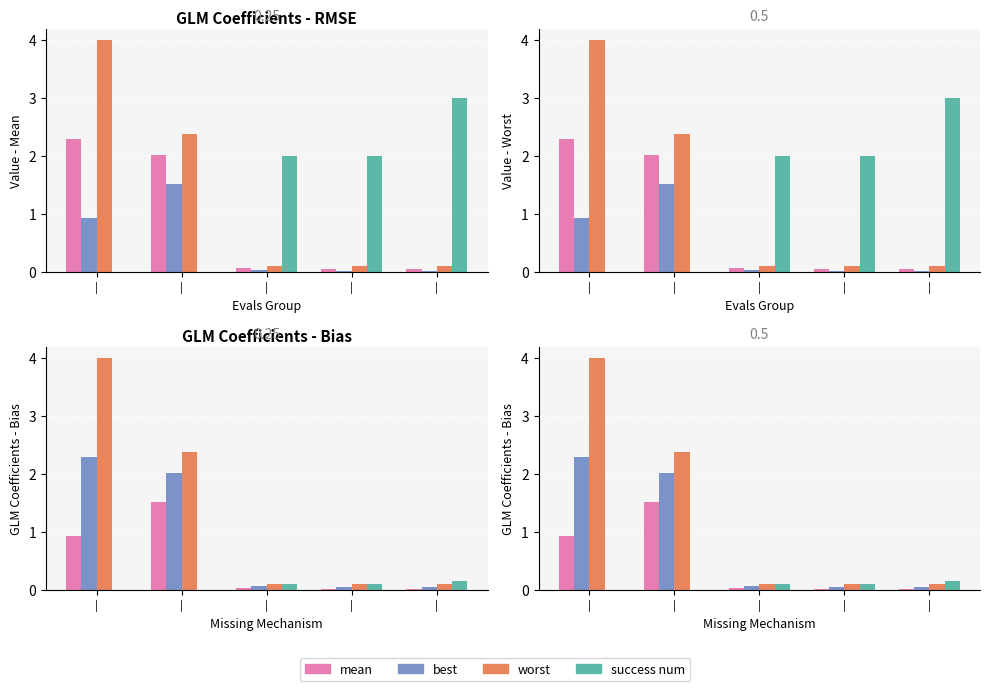

What is the label of the 2nd bar from the left?

|